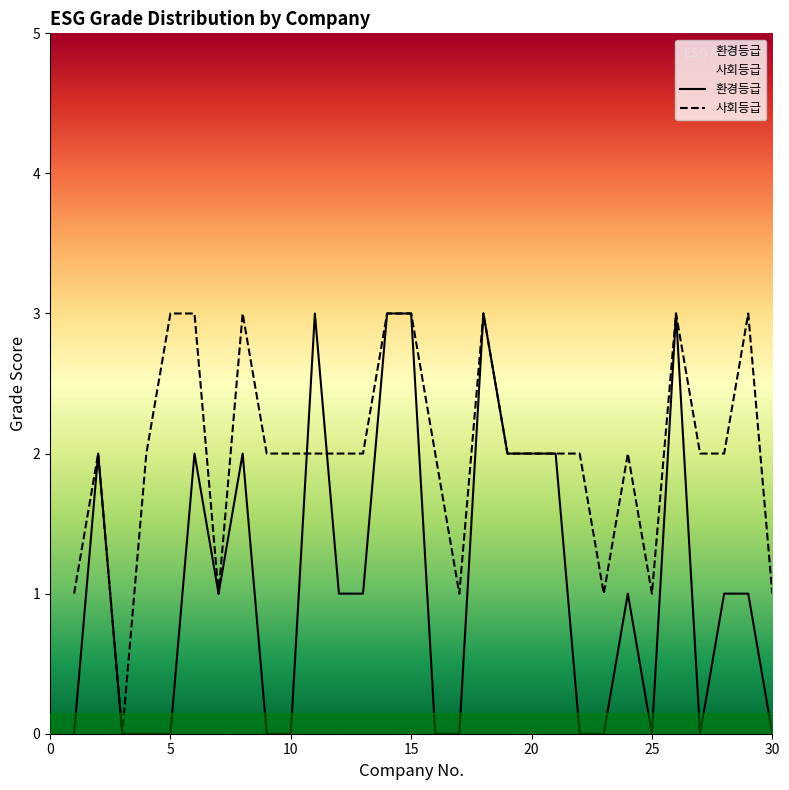

Where do 환경등급 and 사회등급 first cross each other?

10 and 11